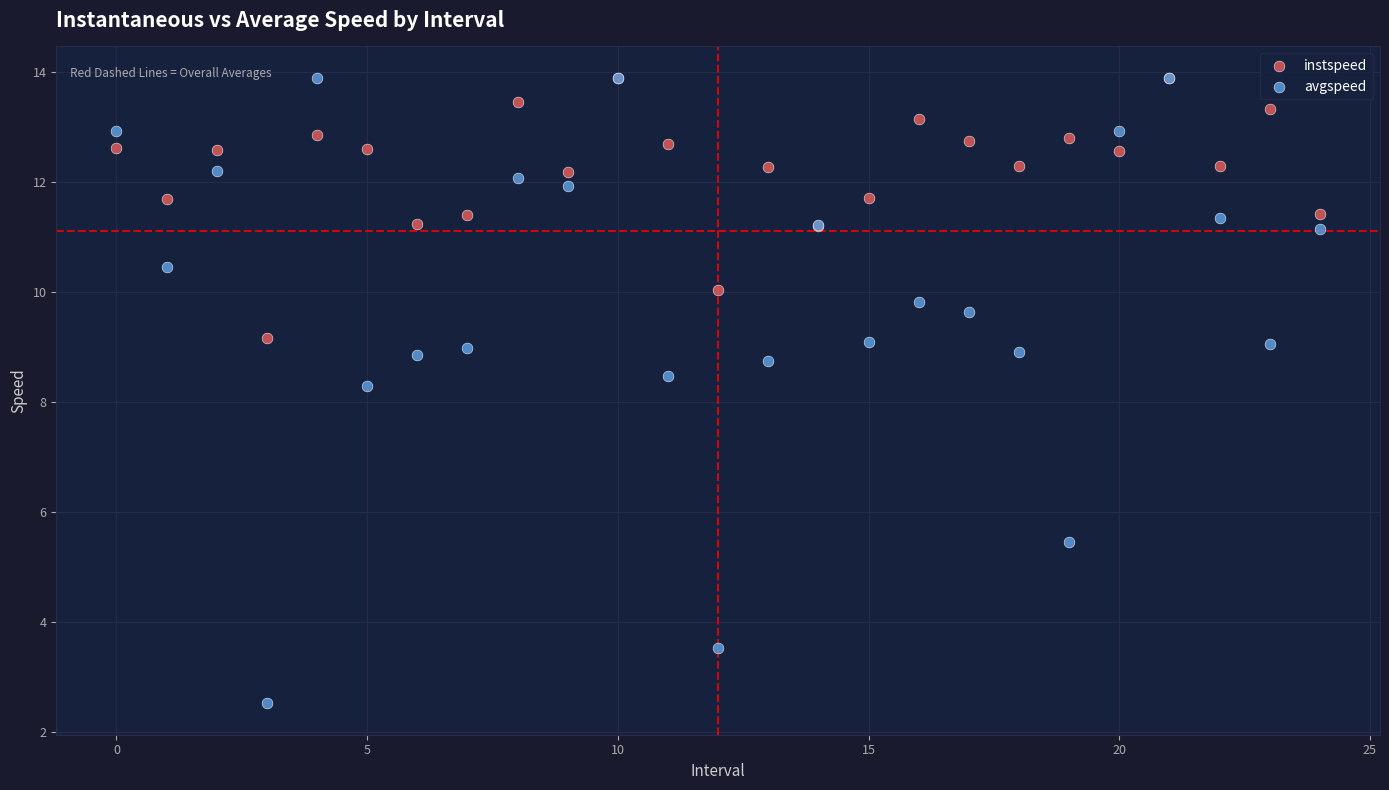

Which series reaches the minimum Y coordinate?

avgspeed